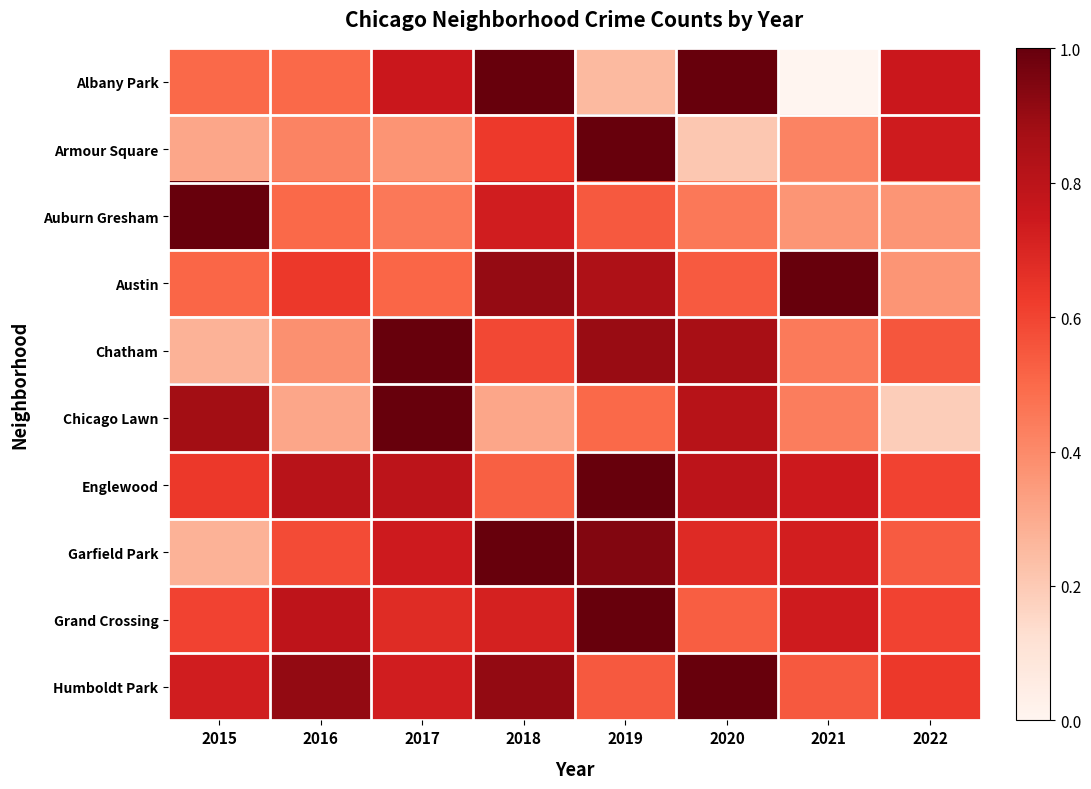

What is the total value across all series at 2021?

5.4